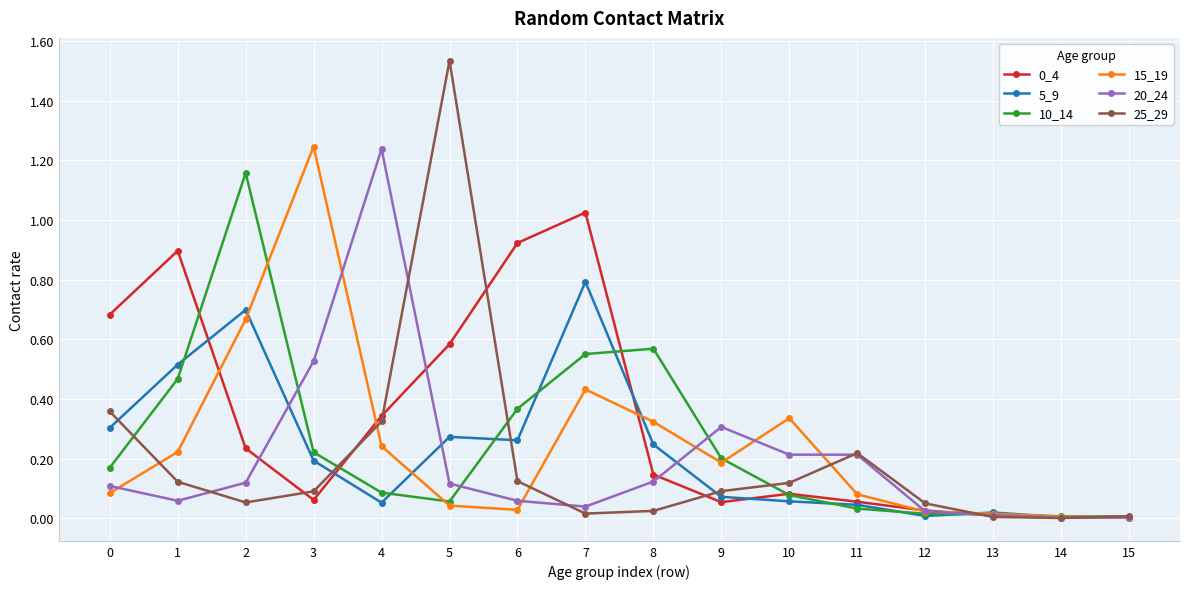

At which category does 20_24 reach its first local peak?

4